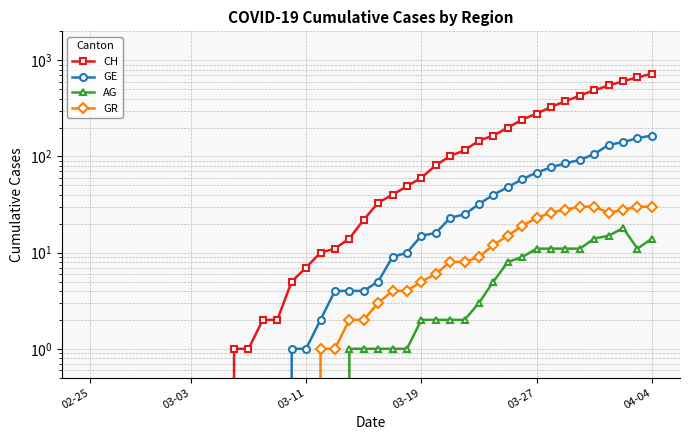

What position from the left is 9?

10